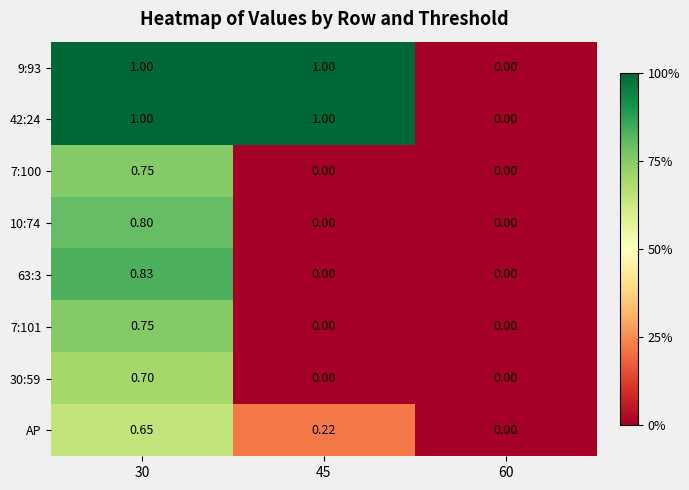

Is the value of 9:93 at 30 greater than the value of 10:74 at 45?

Yes